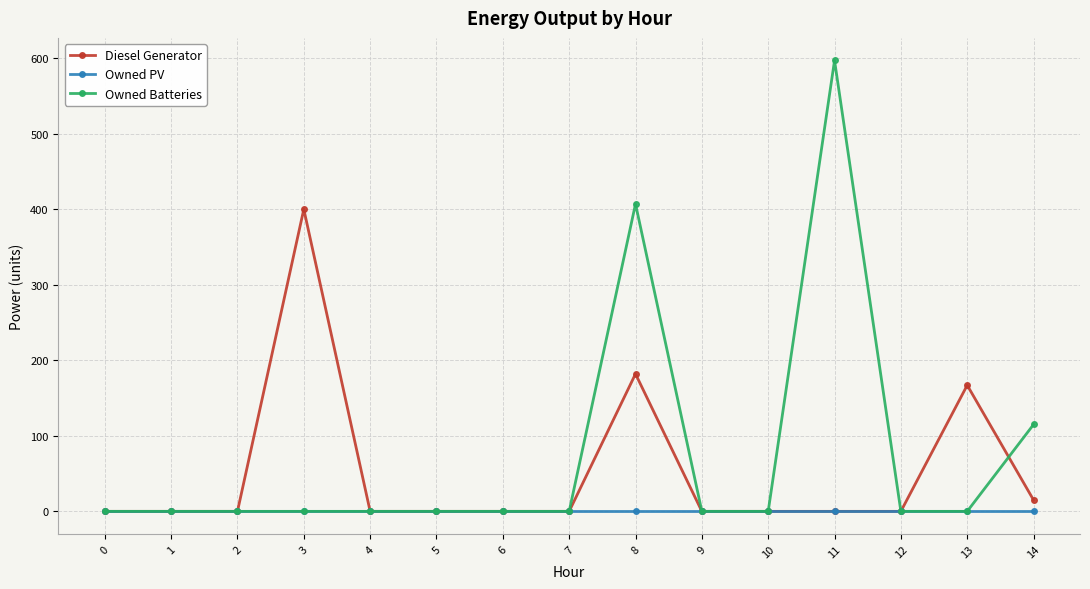

At how many categories does at least one series exceed 125?

4